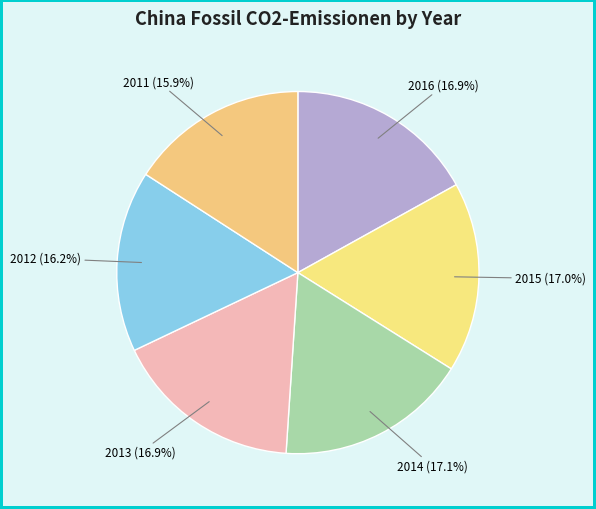

How many slices are in this pie chart?

6